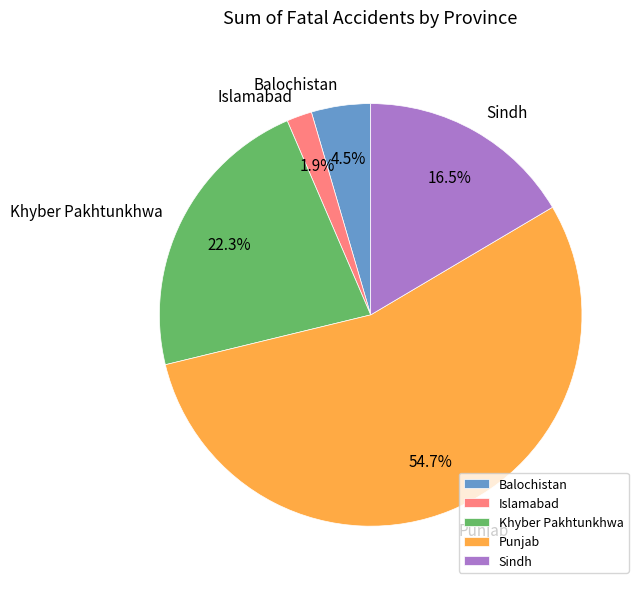

To the nearest percent, what is the difference between the Punjab and Islamabad slice percentages?

53%